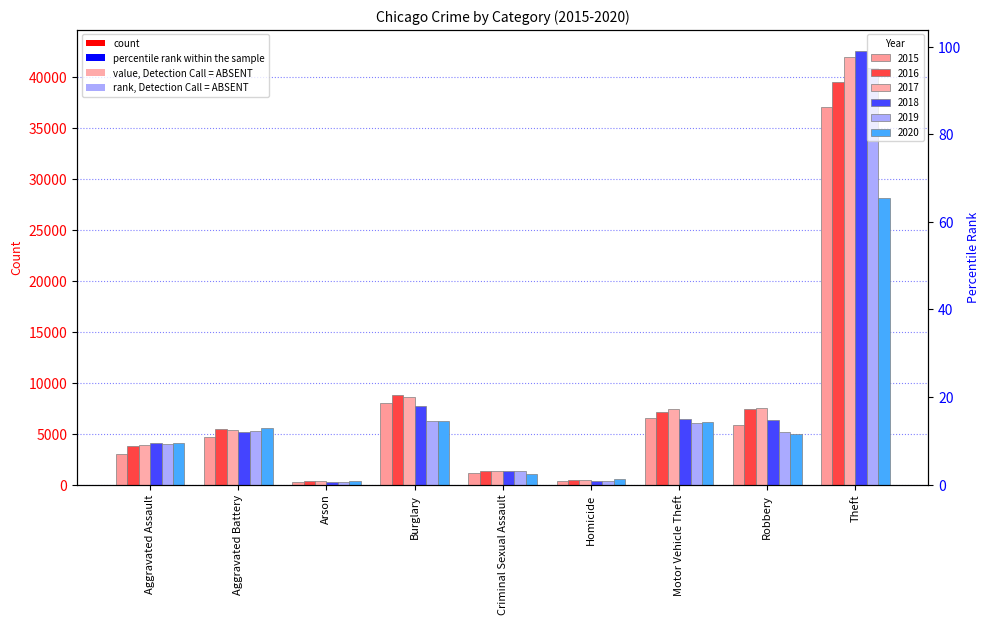

Which series changed the most between Aggravated Battery and Criminal Sexual Assault?

2020